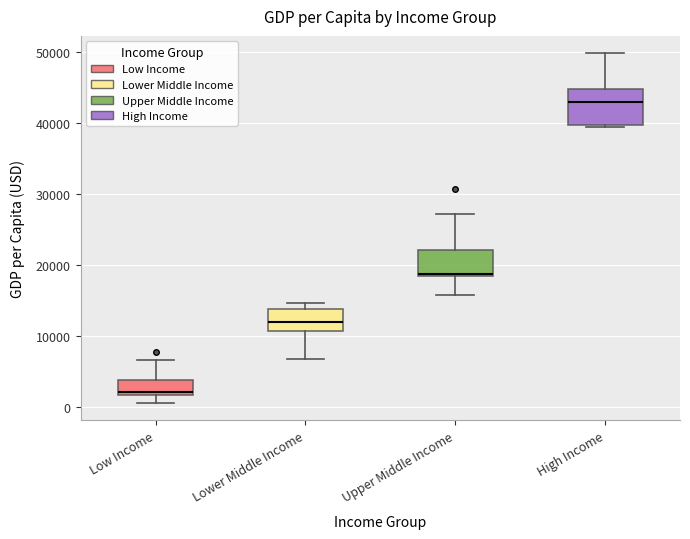

Where does the median line of the box for High Income sit on the y-axis? The values are not printed on the chart, so give them approximately, as read against the axis.

43000